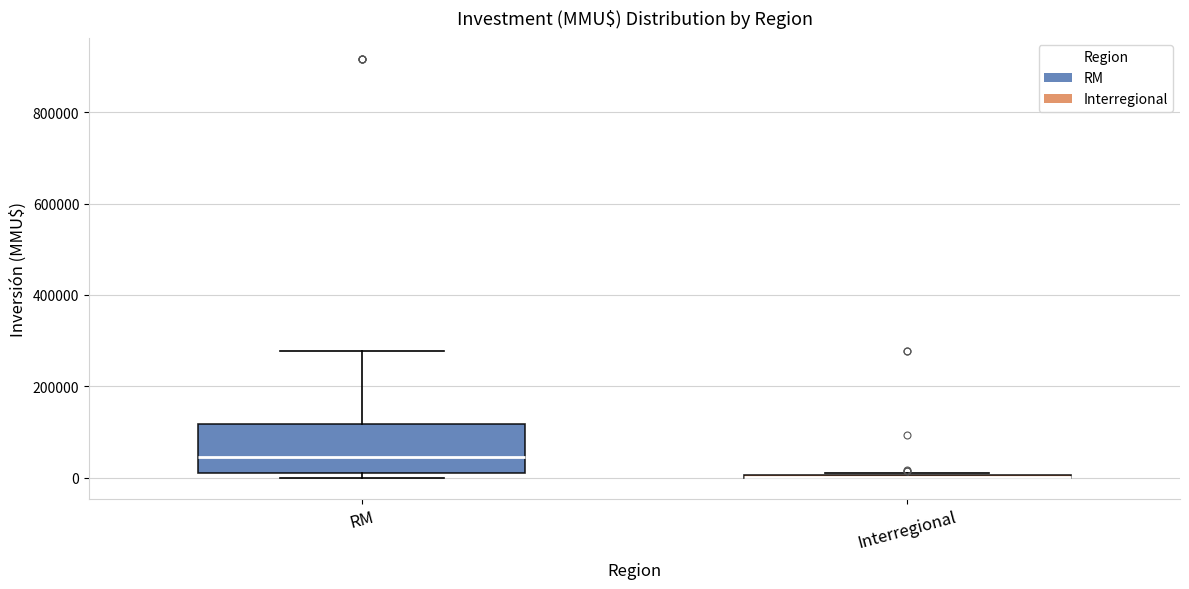

Reading left to right, transcribe this box plot: for each box, give where its median line is, the range the box spans, and where its two whiskers end, as read against the y-axis. The values are not printed on the chart, so give them approximately, as read against the axis.

RM: median 40000, box 20000 to 120000, whiskers 0 to 280000
Interregional: box collapsed to a line at 0, whiskers 0 to 20000